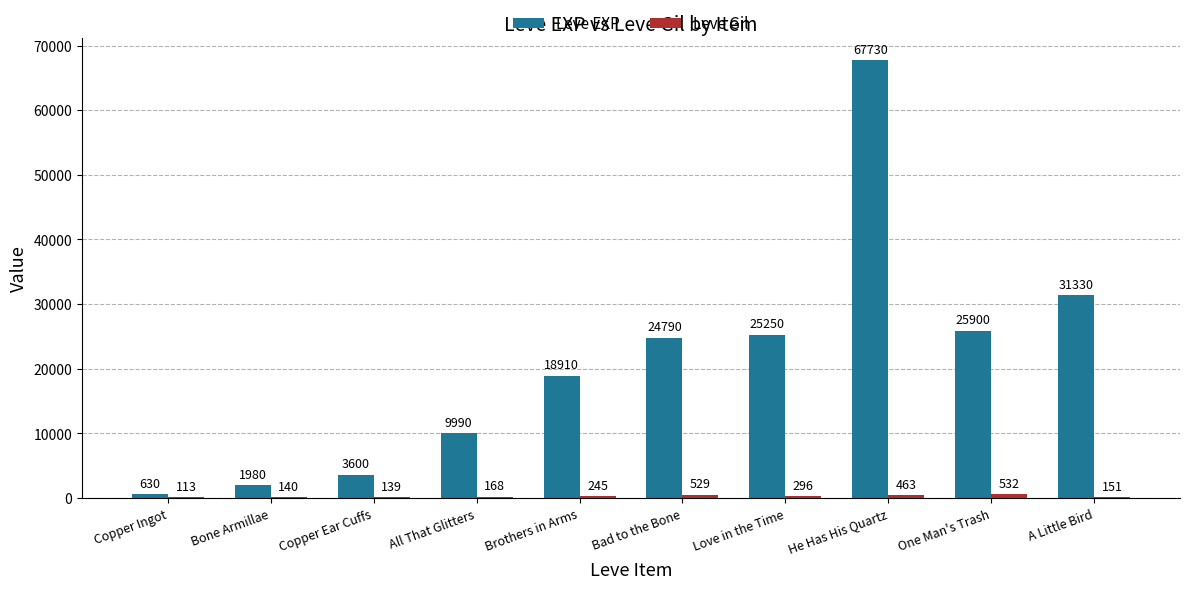

Does the chart contain stacked bars?

No